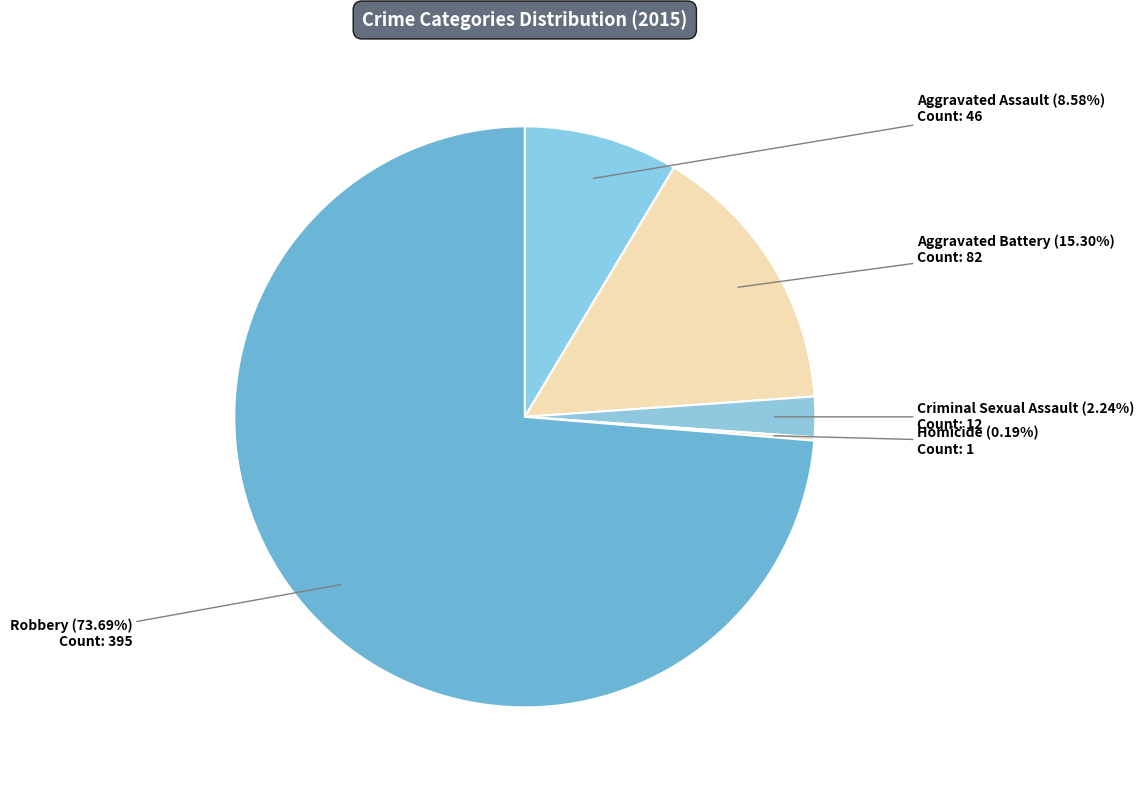

Rank the categories by value from highest to lowest.

Robbery, Aggravated Battery, Aggravated Assault, Criminal Sexual Assault, Homicide